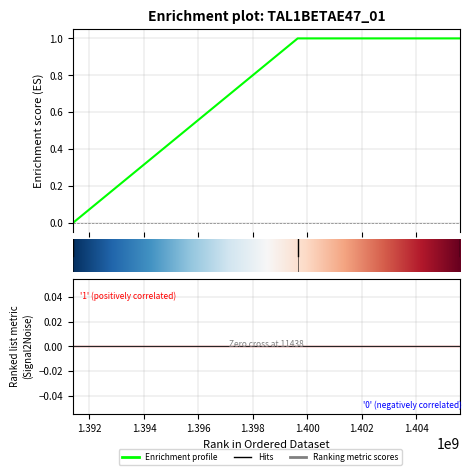

Approximately how many times larger is the value at 1399648126 compared to 1405615336?

1.0